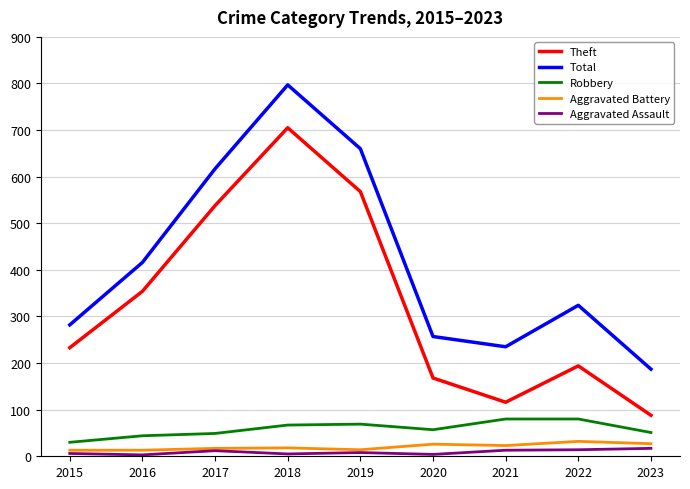

Which series has the largest range (max minus min)?

Theft